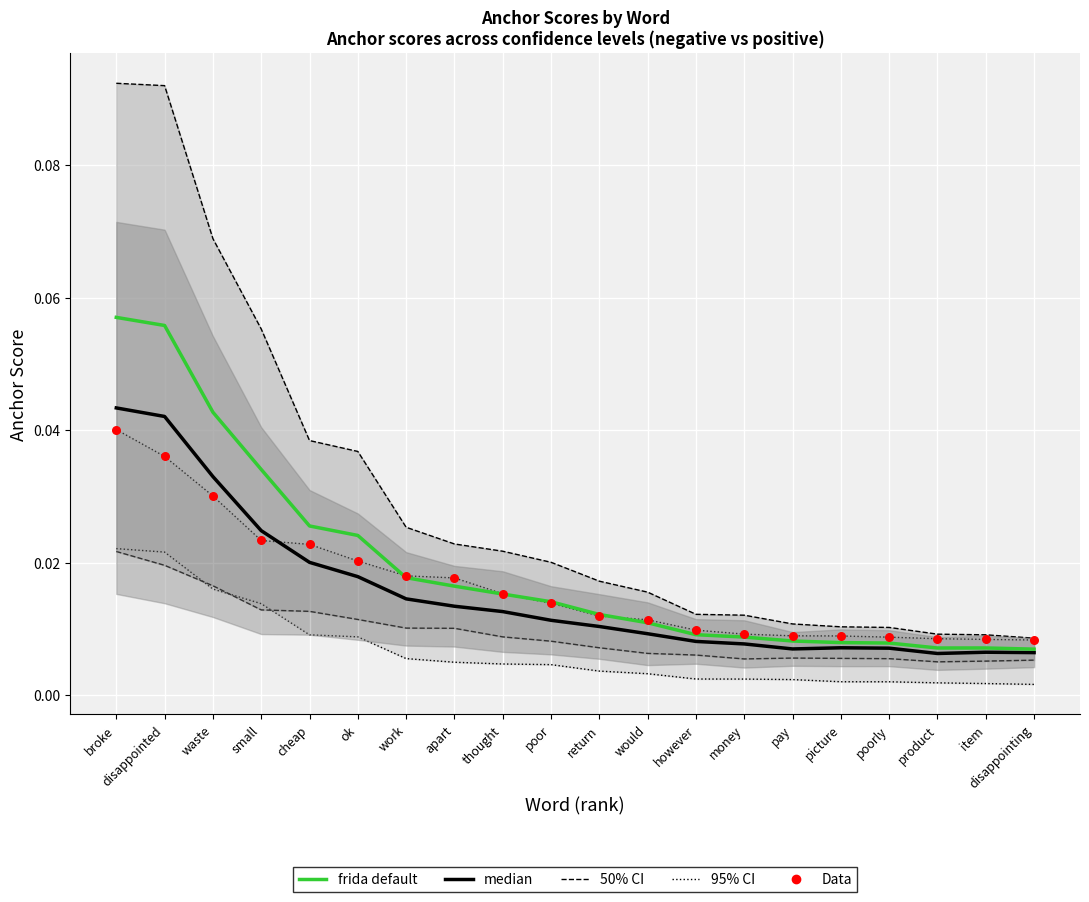

What are all the series names shown in the legend?

95% CI, 50% CI, median, frida default, Data